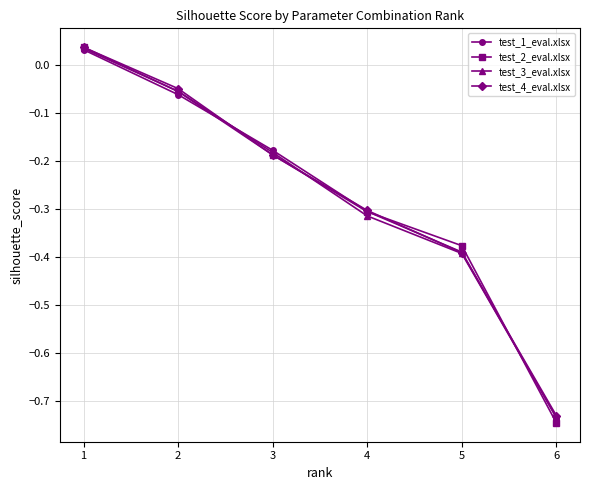

List the labels in order of test_3_eval.xlsx value, smallest first.

6, 5, 4, 3, 2, 1